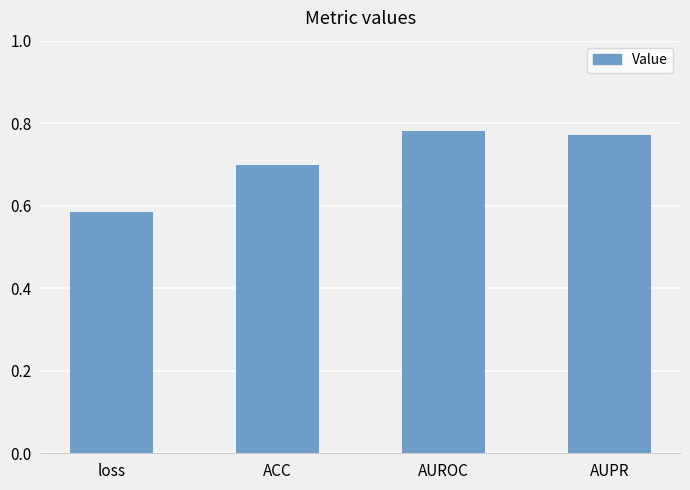

Rank the categories by value from highest to lowest.

AUROC, AUPR, ACC, loss